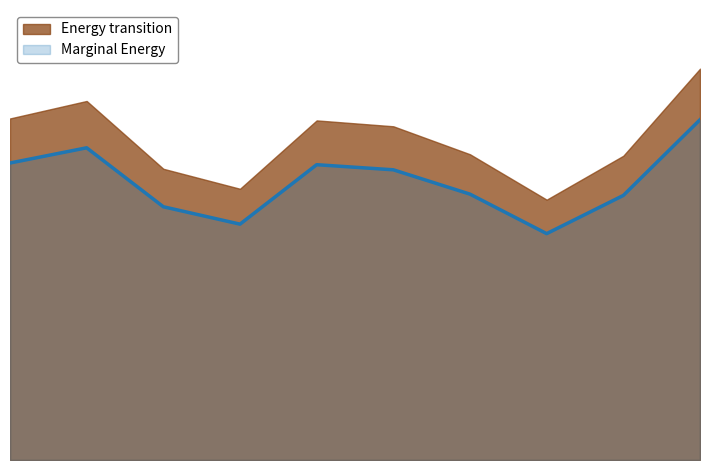

What is the label of the 2nd point from the right?

3/9/2021